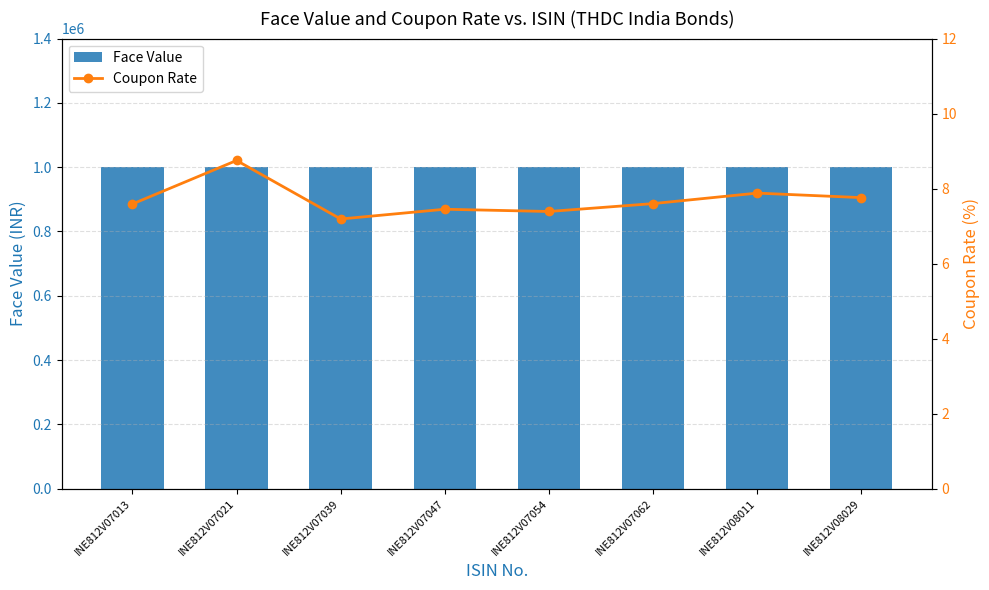

Which series has the widest spread of values?

Coupon Rate